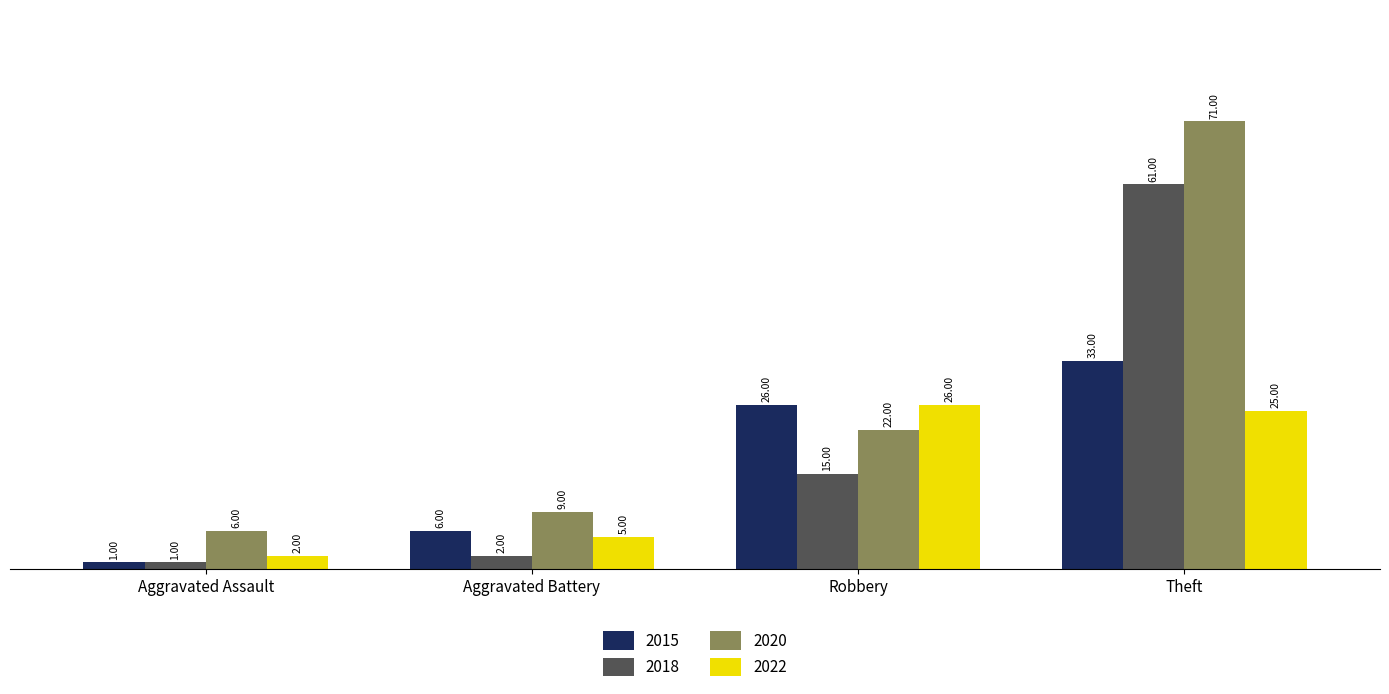

Which series has the largest total across all categories?

2020